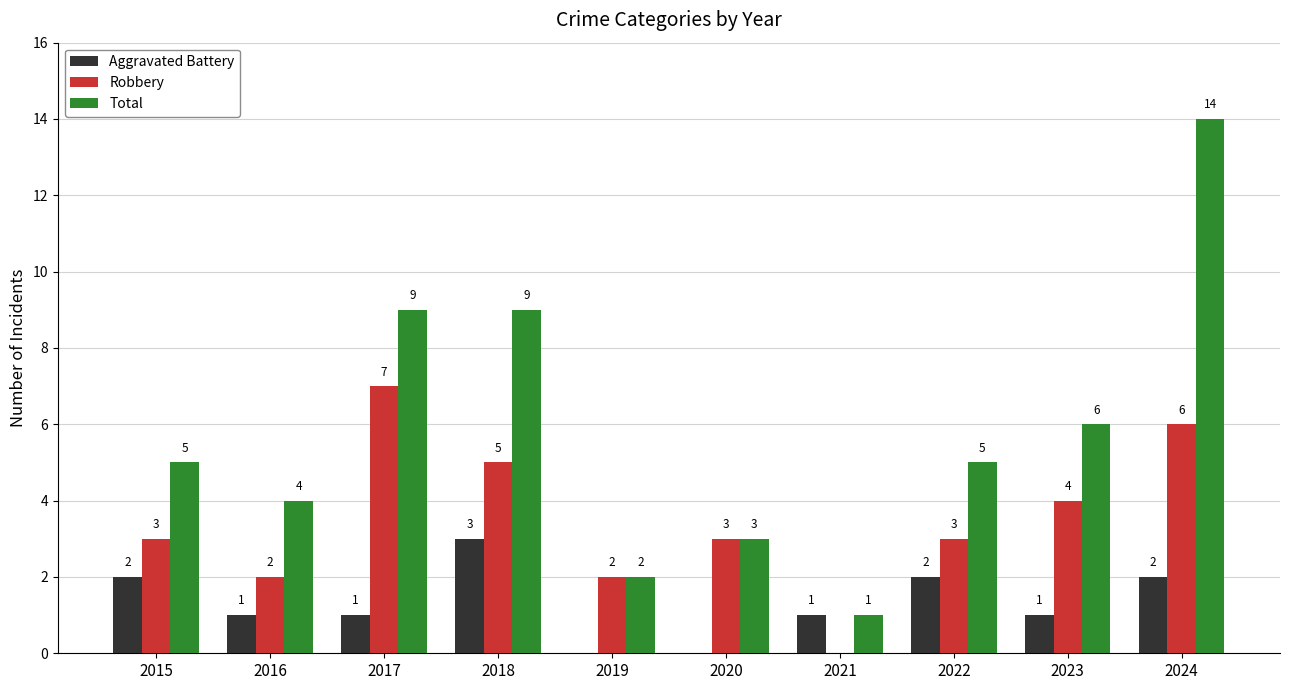

How many groups of bars are there?

10